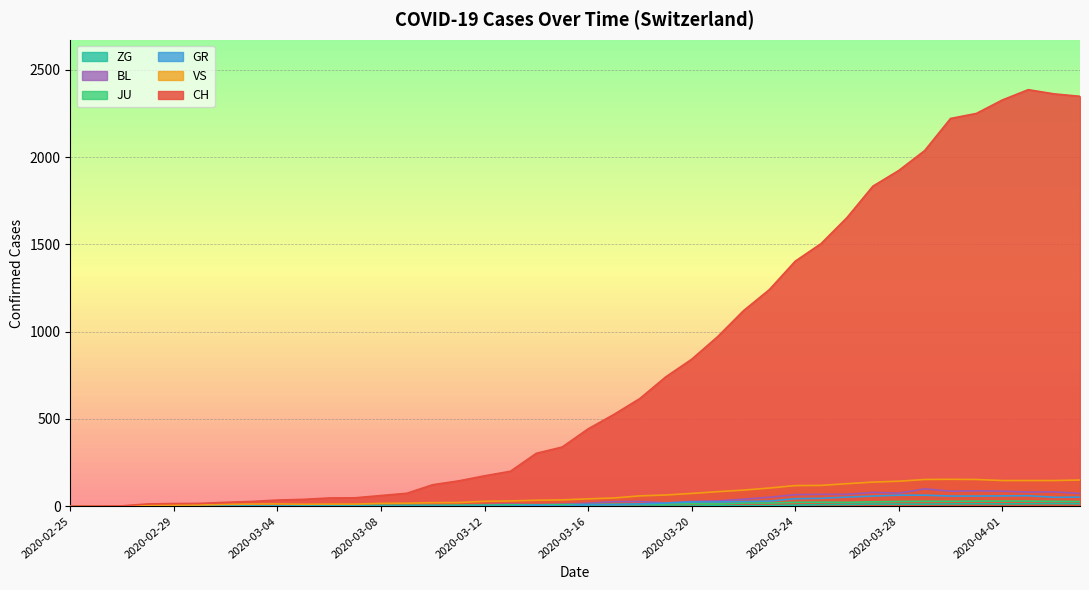

What is the difference between the second highest and second lowest values in the GR series?

63